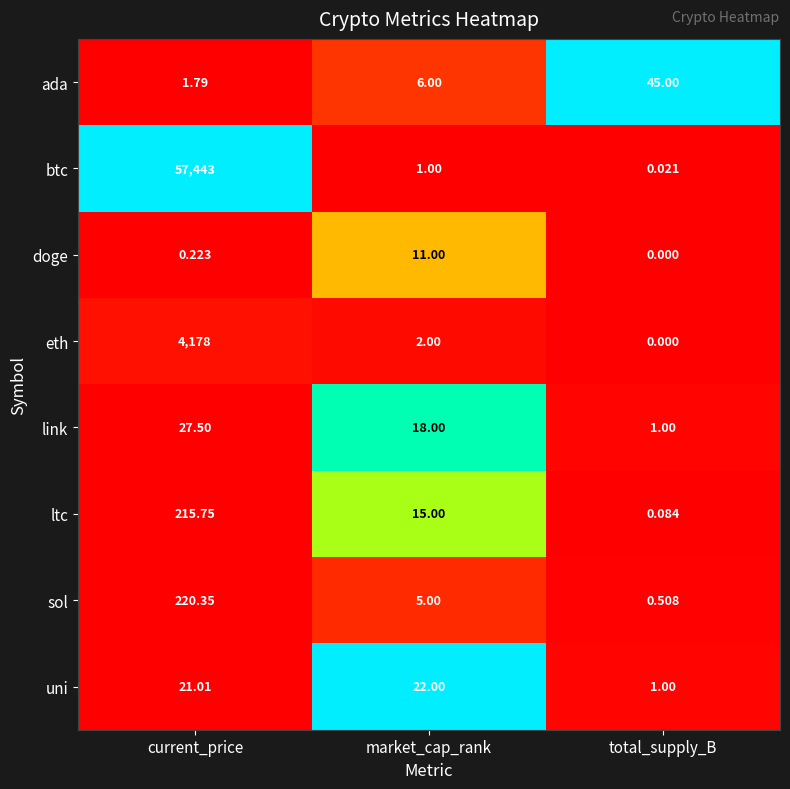

Rank the categories by btc value from lowest to highest.

total_supply_B, market_cap_rank, current_price